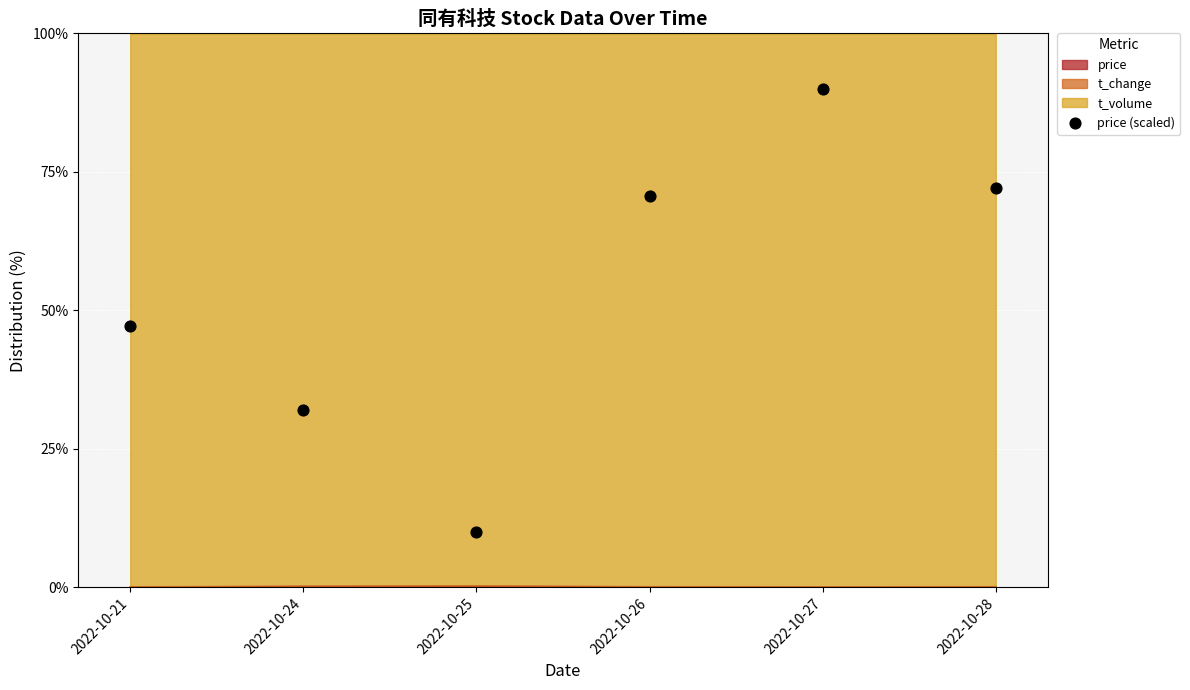

What is the ratio of the value at 2022-10-28 to the value at 2022-10-25?

7.2